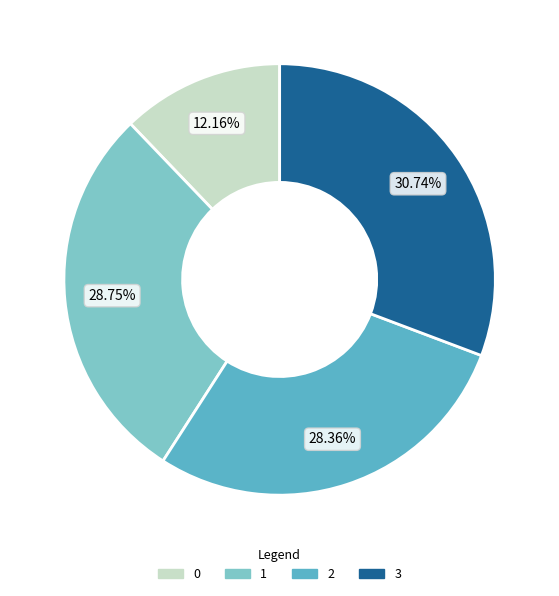

What is the largest slice in the pie chart?

3